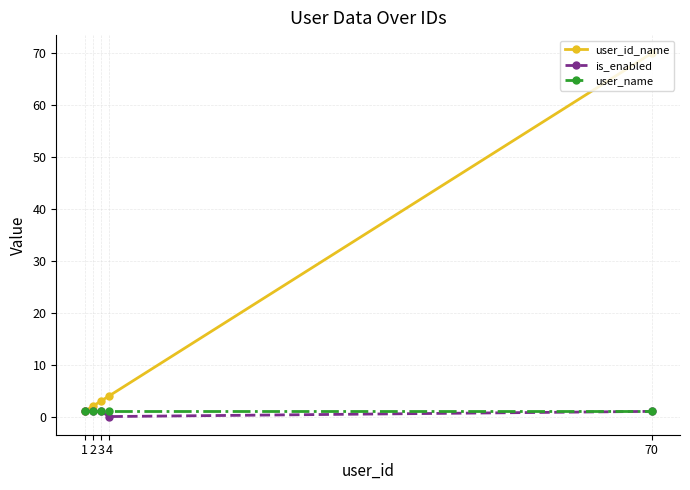

What is the maximum value shown in the chart?

70